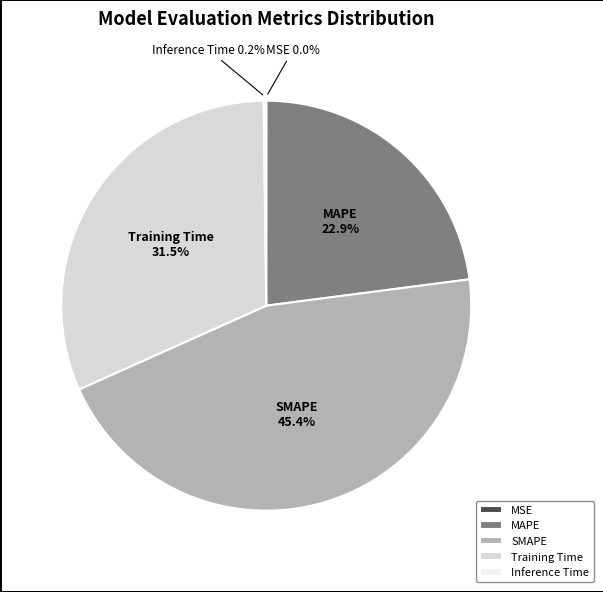

Is it true that Training Time is 38% of the pie?

False